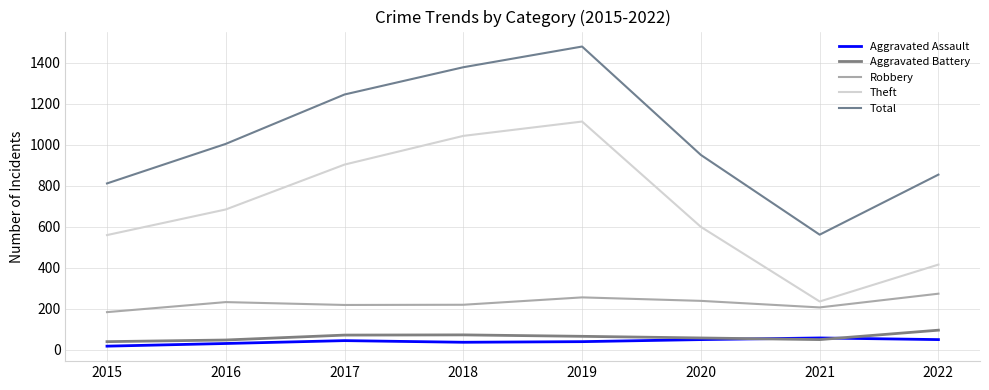

True or false: Aggravated Battery has a value of 130 at 2022.

False